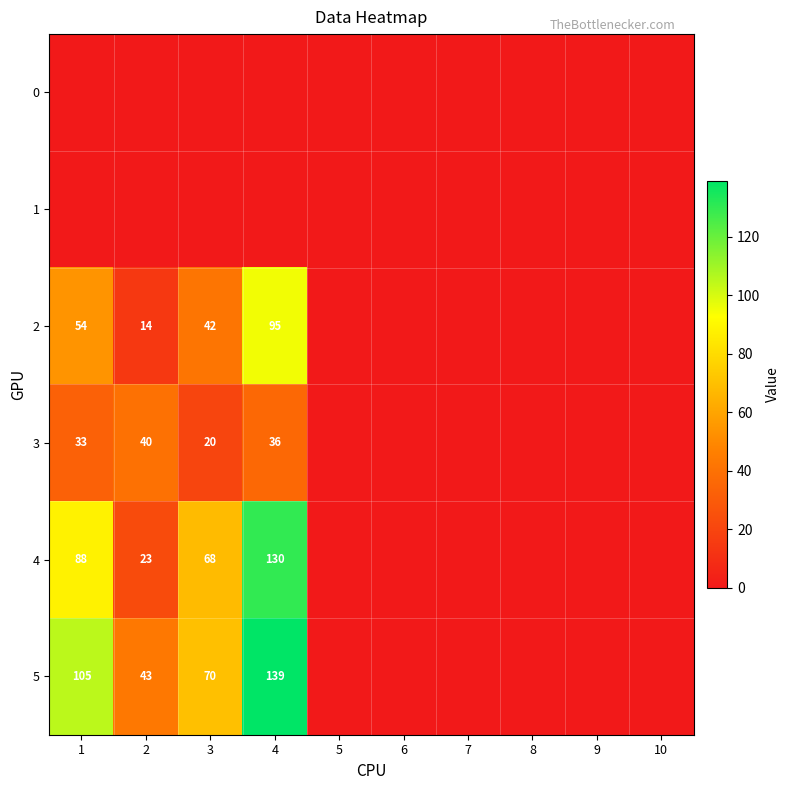

The 5 series shows 139 at 4. True or false?

True